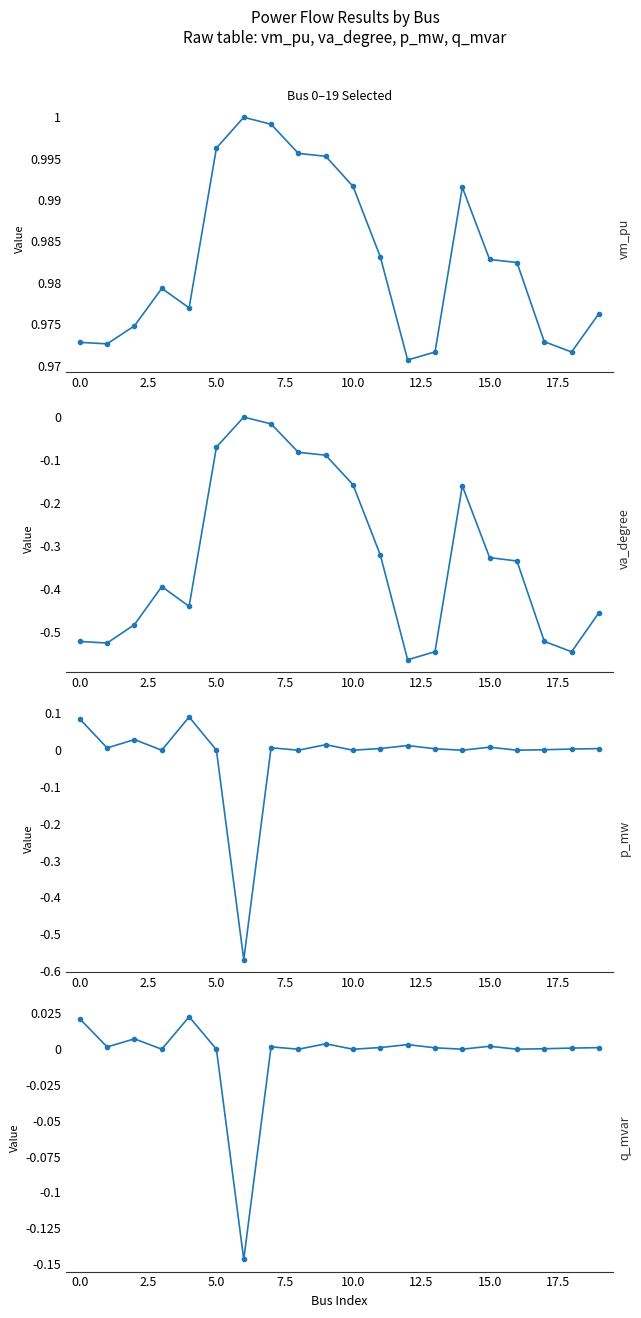

How many series are shown in this chart?

4